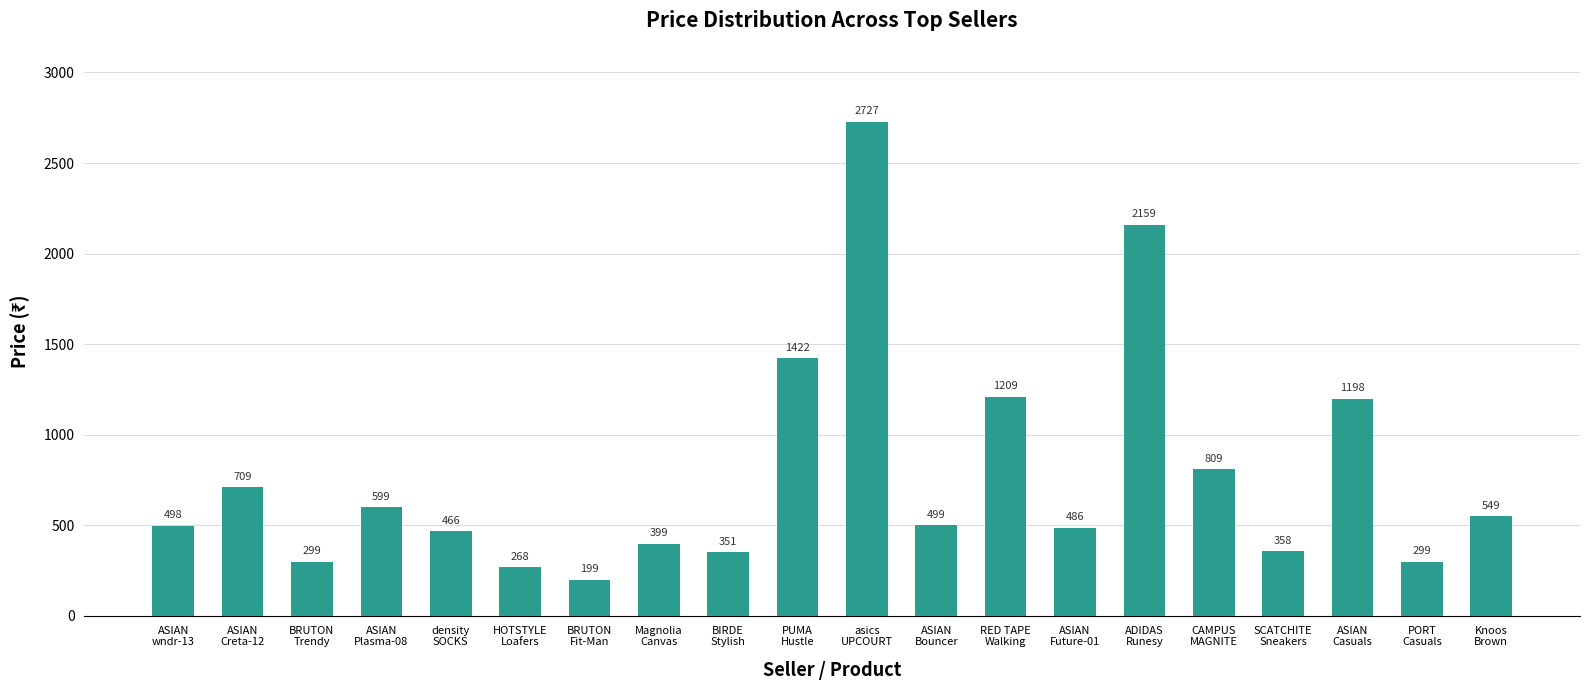

At which category does the chart reach its peak across all series?

asics
UPCOURT